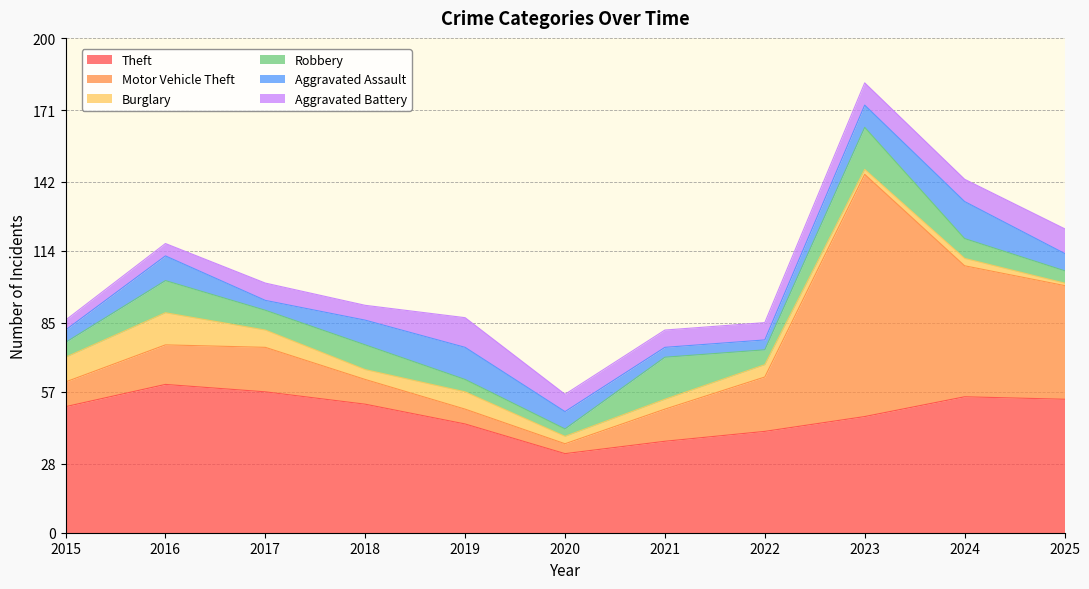

Which series ends up on top after the final intersection of Burglary and Motor Vehicle Theft?

Motor Vehicle Theft